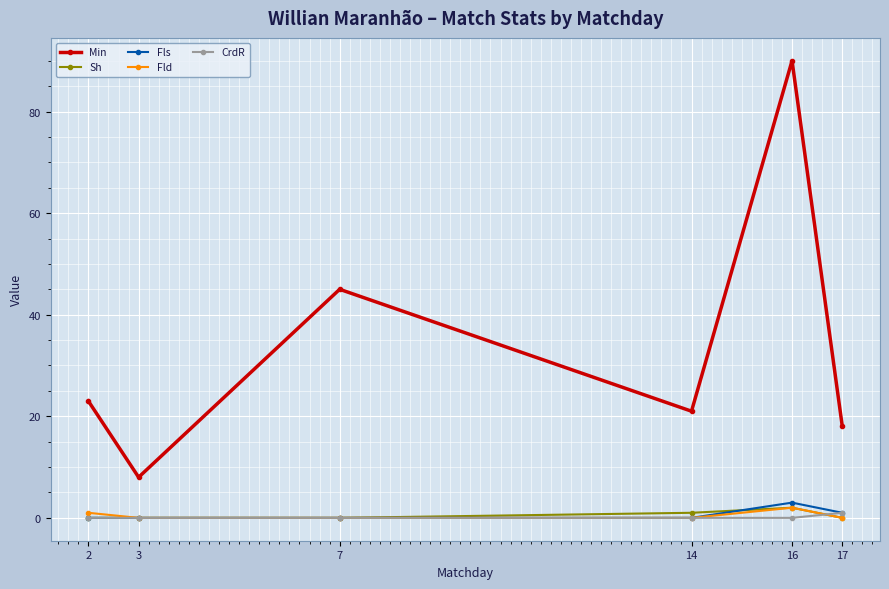

How many categories are shown in the chart?

6